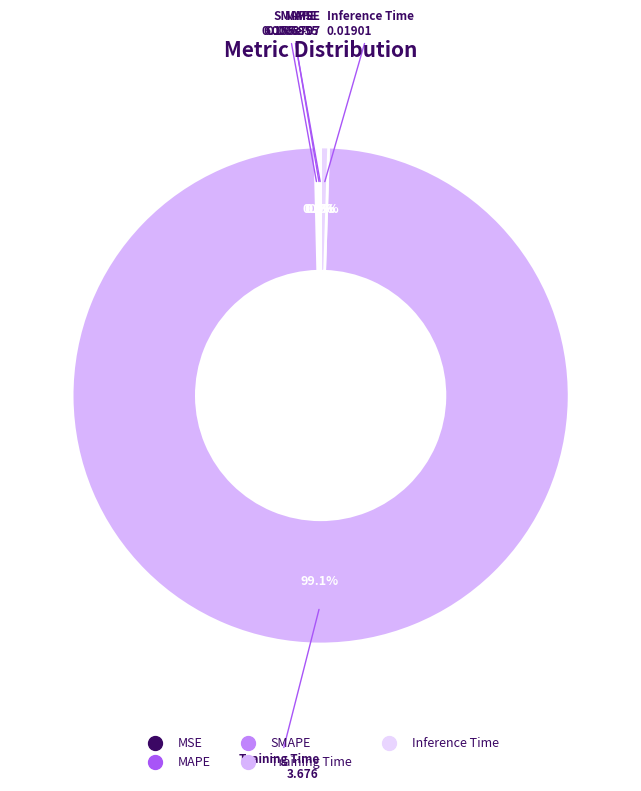

Which has a higher value, Training Time or Inference Time?

Training Time